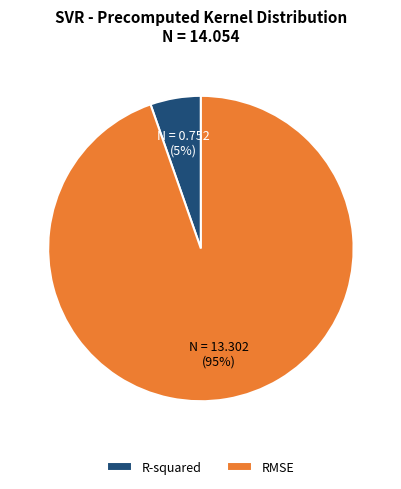

What is the smallest slice in the pie chart?

R-squared